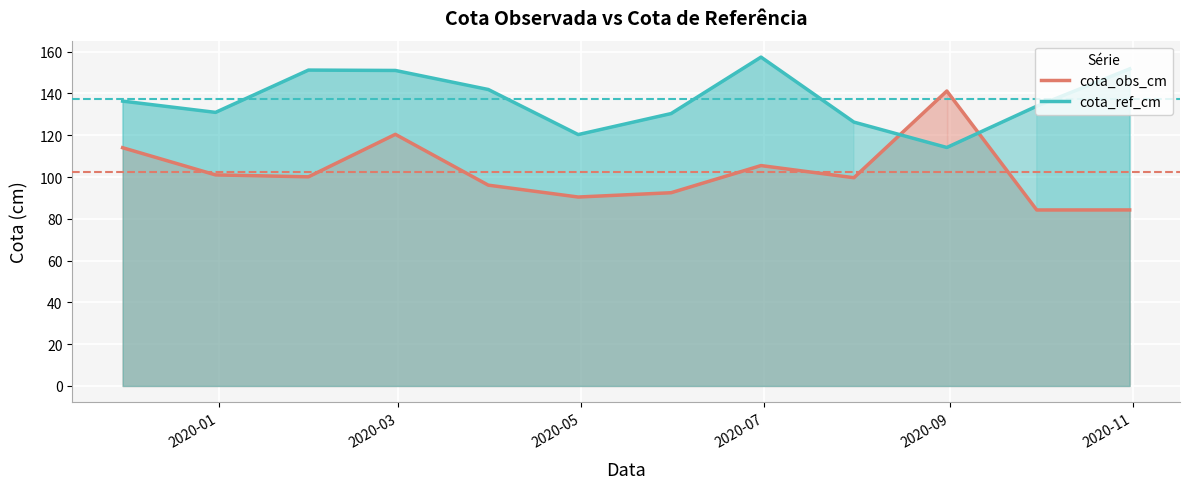

What are all the series names shown in the legend?

cota_obs_cm, cota_ref_cm